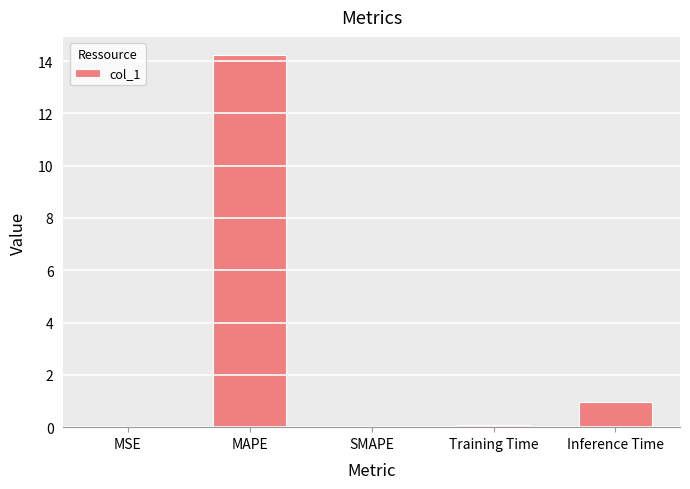

Are the bars horizontal?

No